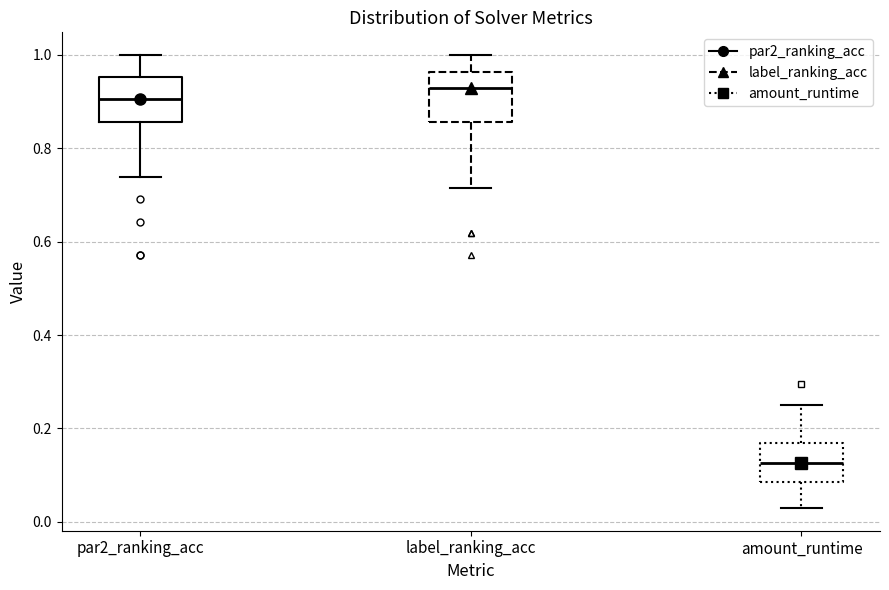

Which box has the lowest median line?

amount_runtime